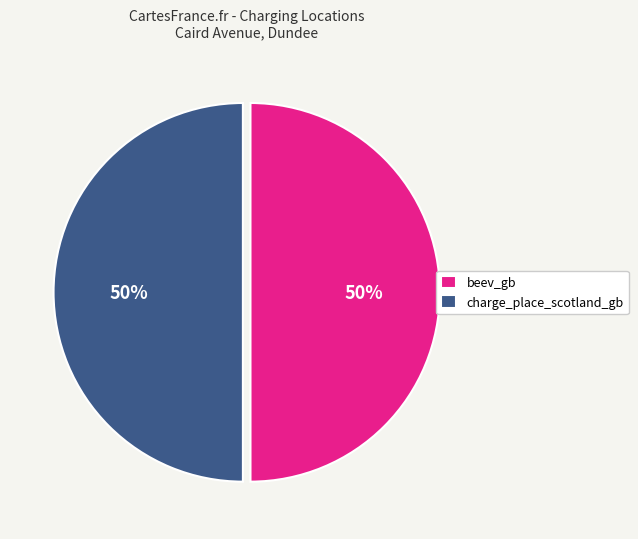

Approximately how many times larger is the value at beev_gb compared to charge_place_scotland_gb?

1.0